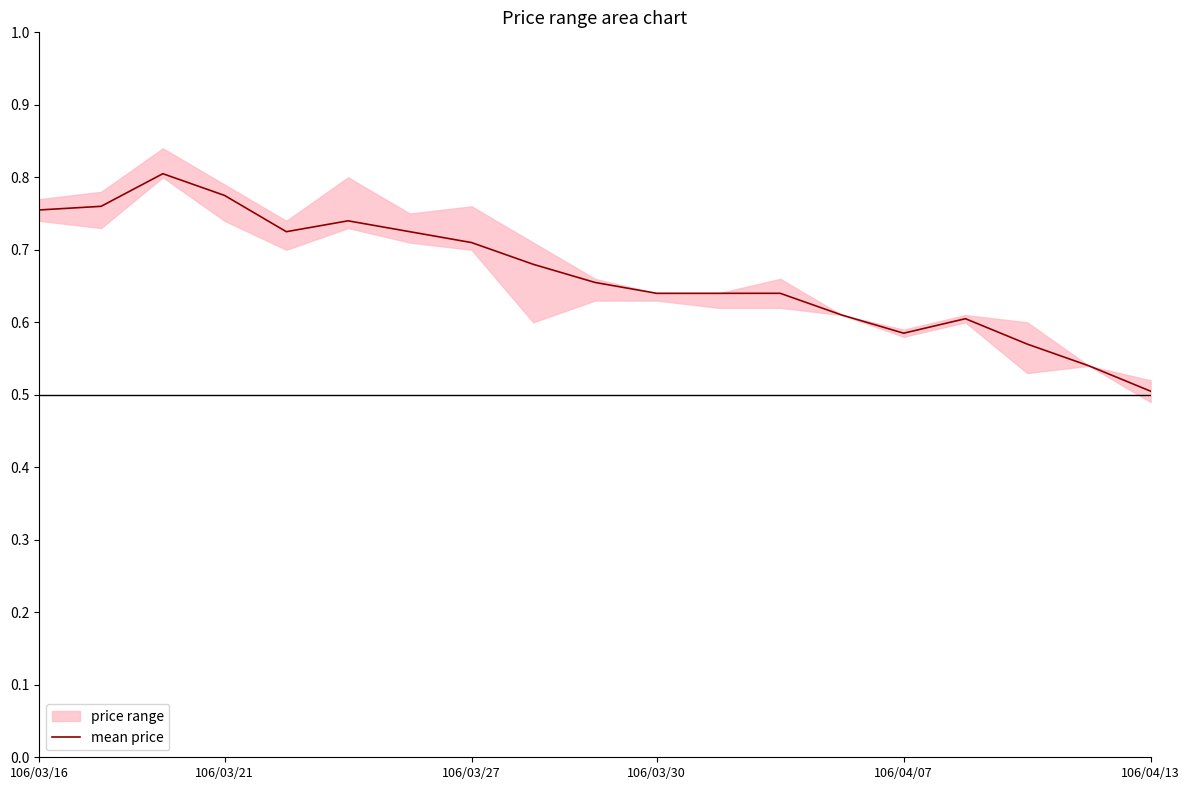

Is it true that the value at 16 is 0.6?

True